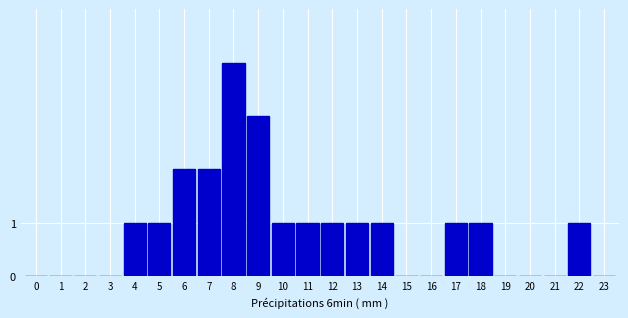

Reading left to right, extract all data points from this chart.

0=0	1=0	2=0	3=0	4=1	5=1	6=2	7=2	8=4	9=3	10=1	11=1	12=1	13=1	14=1	15=0	16=0	17=1	18=1	19=0	20=0	21=0	22=1	23=0